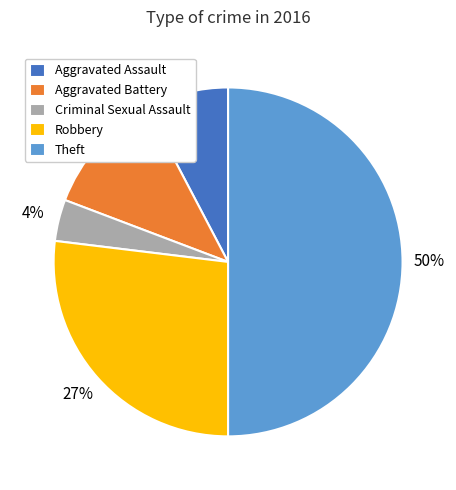

What percentage is the Robbery slice, to the nearest percent?

27%